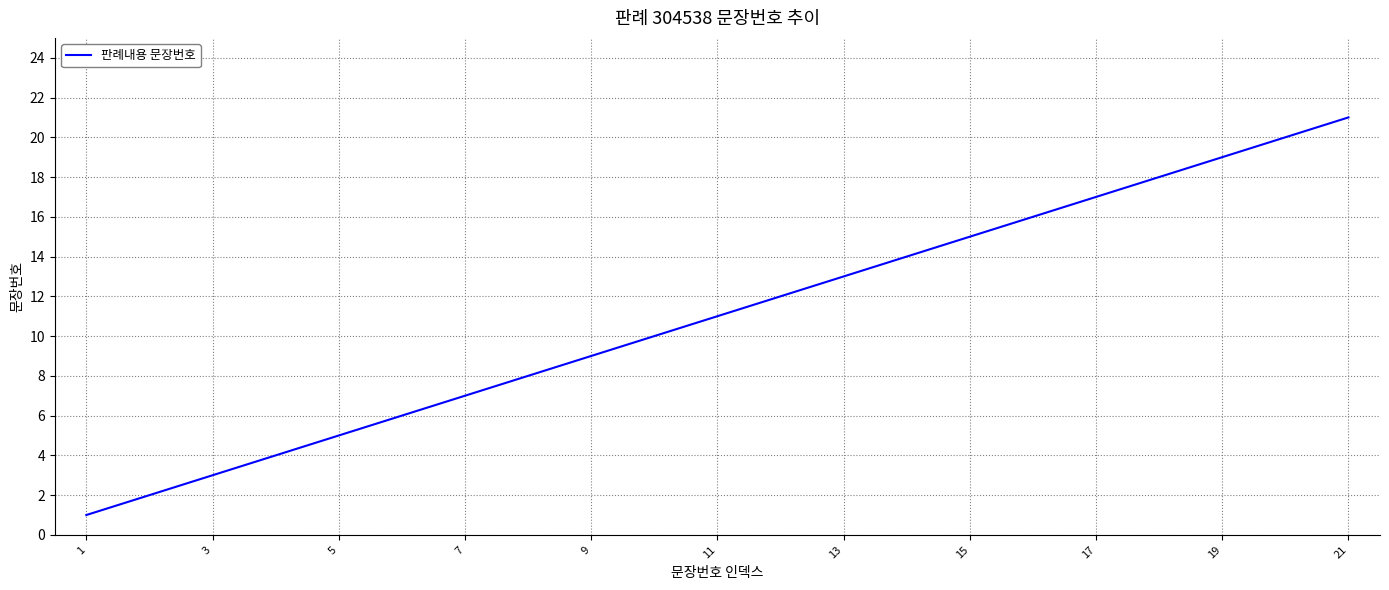

What is the greatest value displayed?

21